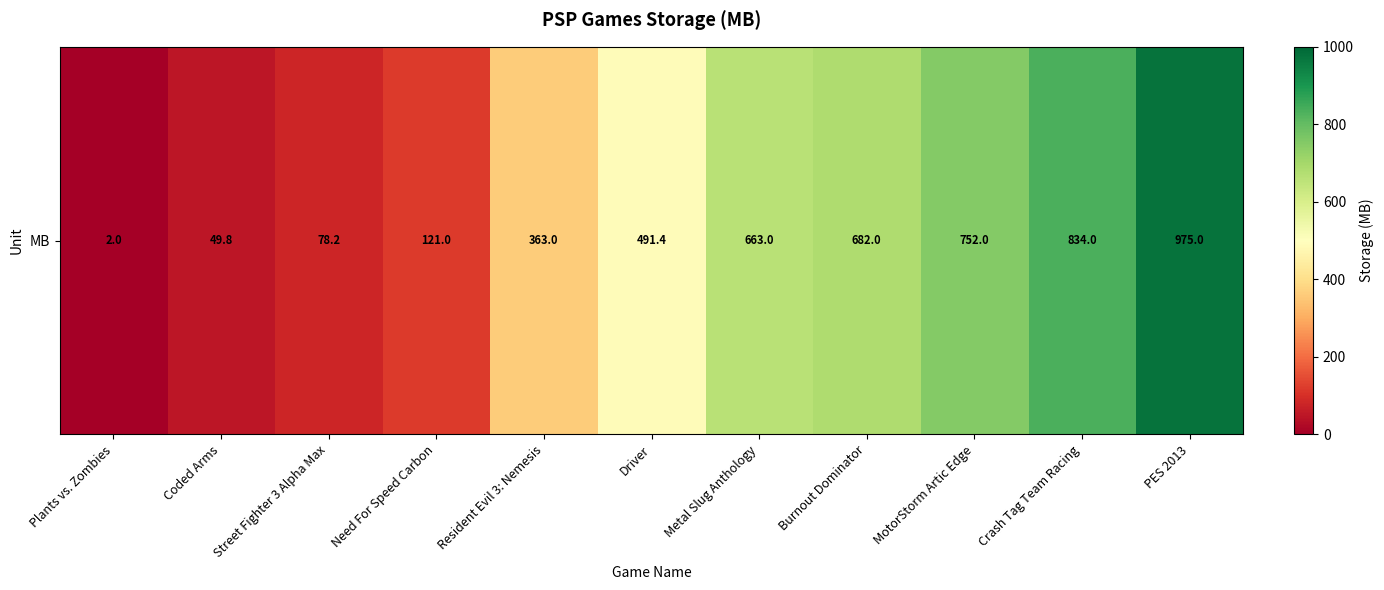

Reading left to right, transcribe all the data shown in this chart.

Plants vs. Zombies=2.0	Coded Arms=49.8	Street Fighter 3 Alpha Max=78.2	Need For Speed Carbon=121.0	Resident Evil 3: Nemesis=363.0	Driver=491.4	Metal Slug Anthology=663.0	Burnout Dominator=682.0	MotorStorm Artic Edge=752.0	Crash Tag Team Racing=834.0	PES 2013=975.0